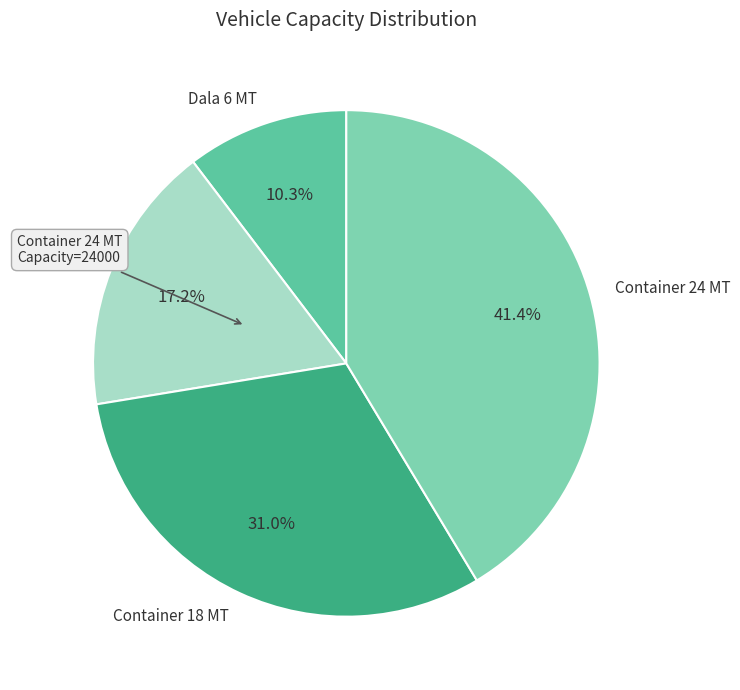

True or false: Container 24 MT accounts for 29% of the total.

False